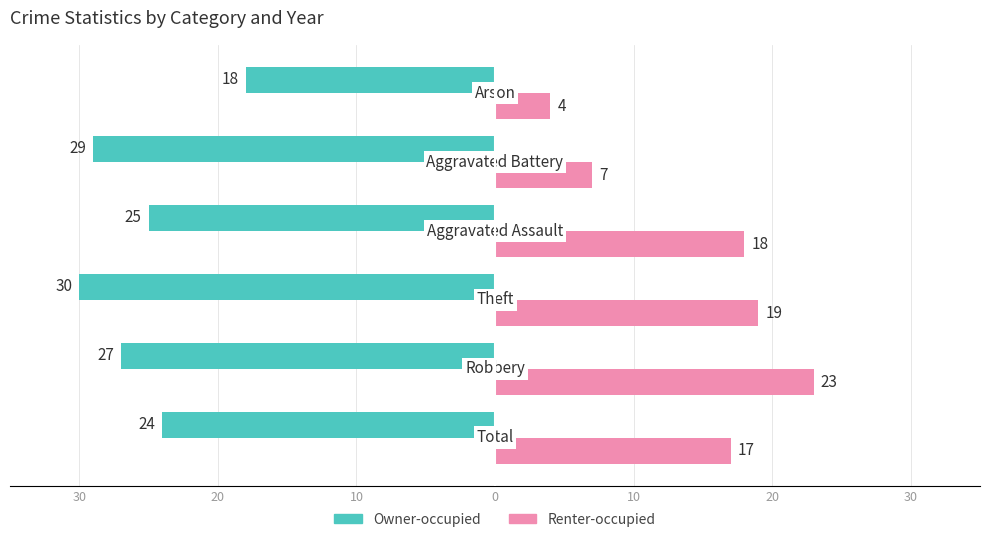

What is the sum of all Renter-occupied values?

88